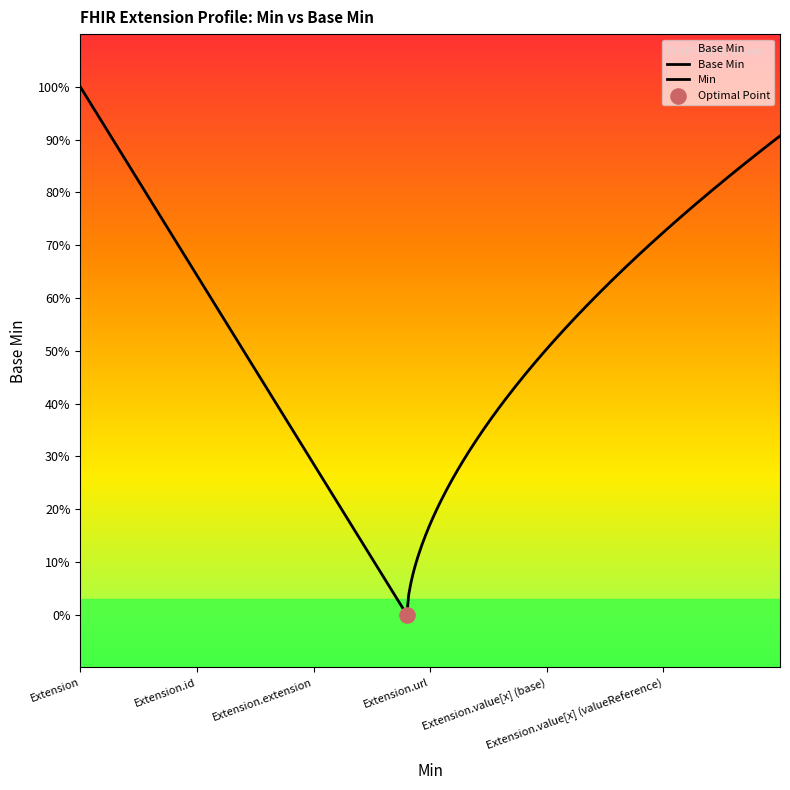

What are all the series names shown in the legend?

Base Min, Min